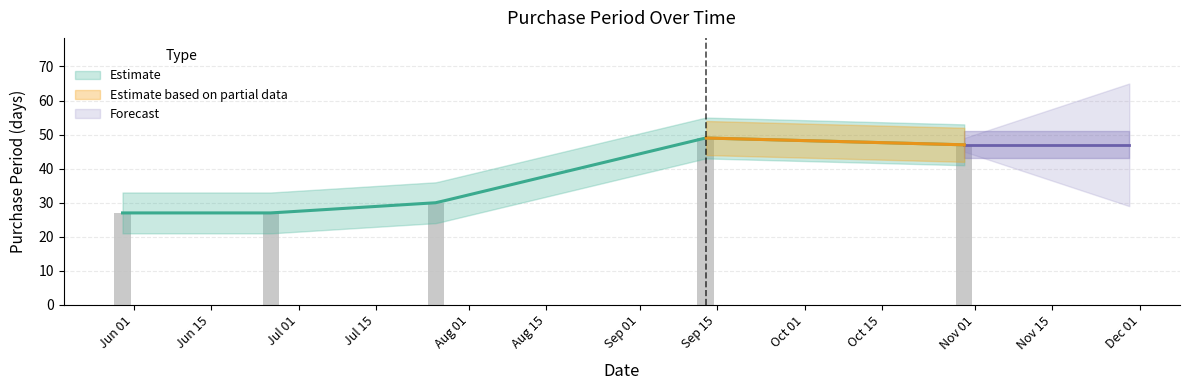

At which label does the data first exceed 30?

2017-09-13